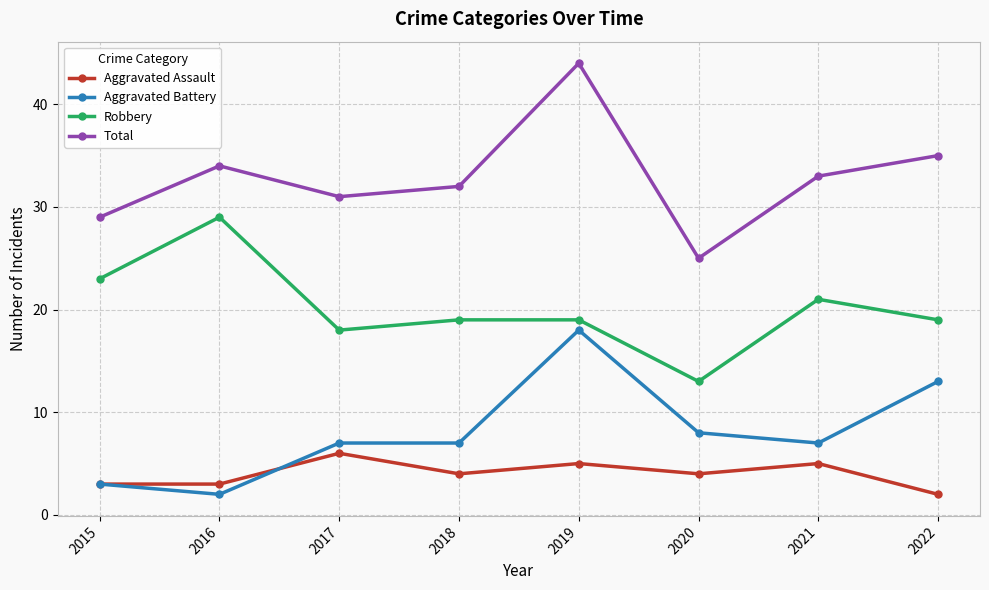

What is the difference between the highest and lowest values at 2022?

33